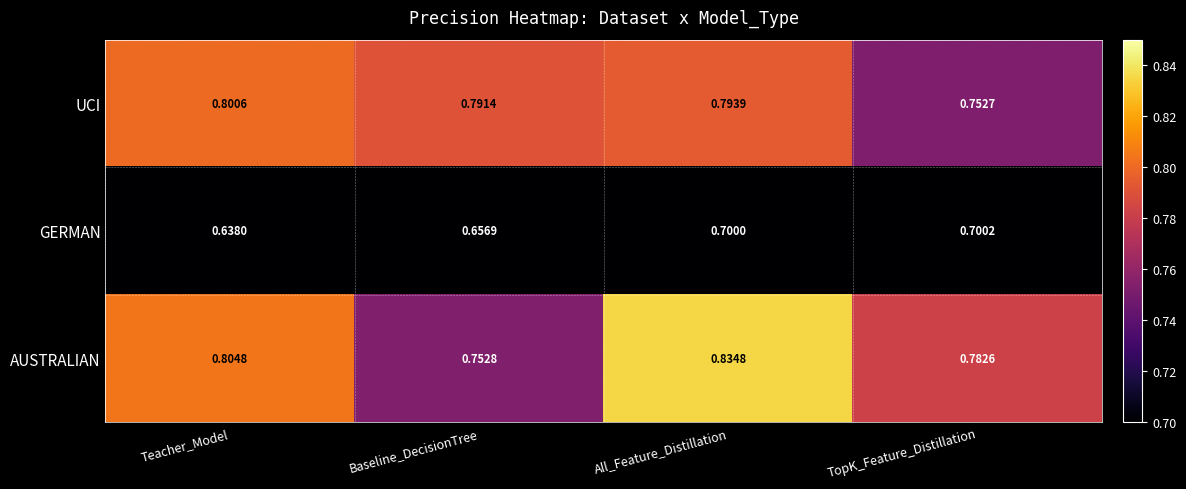

At which category is the sum across all series the highest?

All_Feature_Distillation